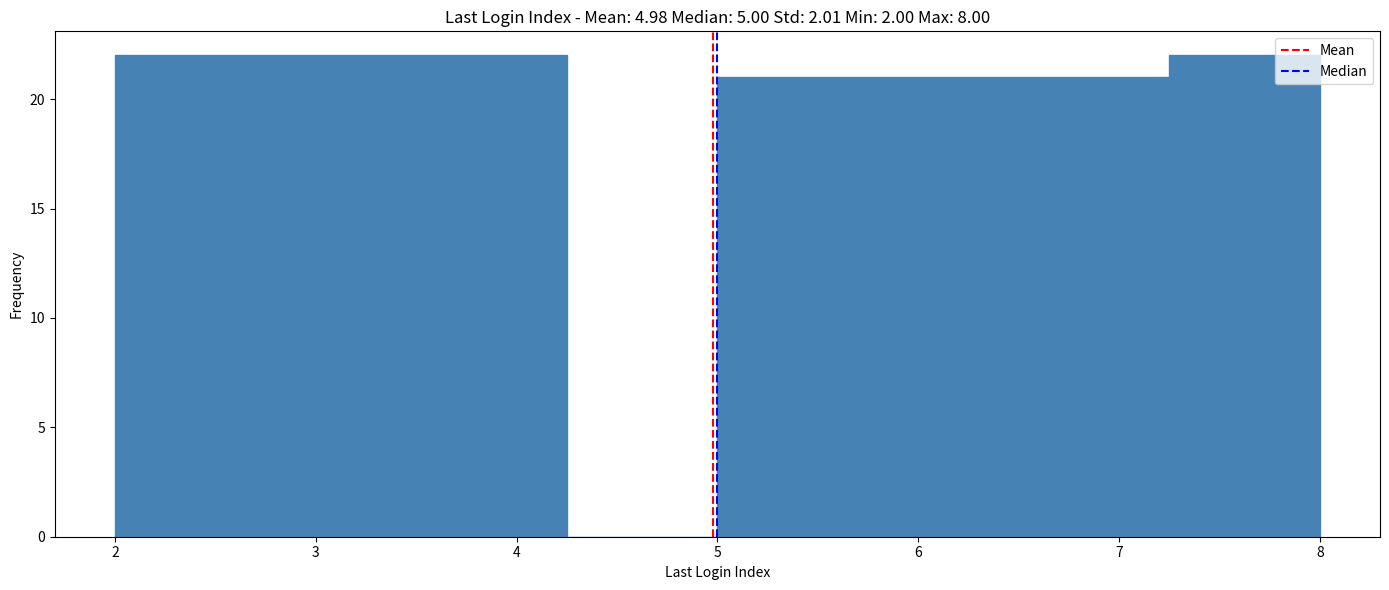

How tall is the bar that spans 7.25 to 8.00 on the x-axis? Neither the bar edges nor the heights are printed on the chart, so give them approximately, as read against the axes.

22